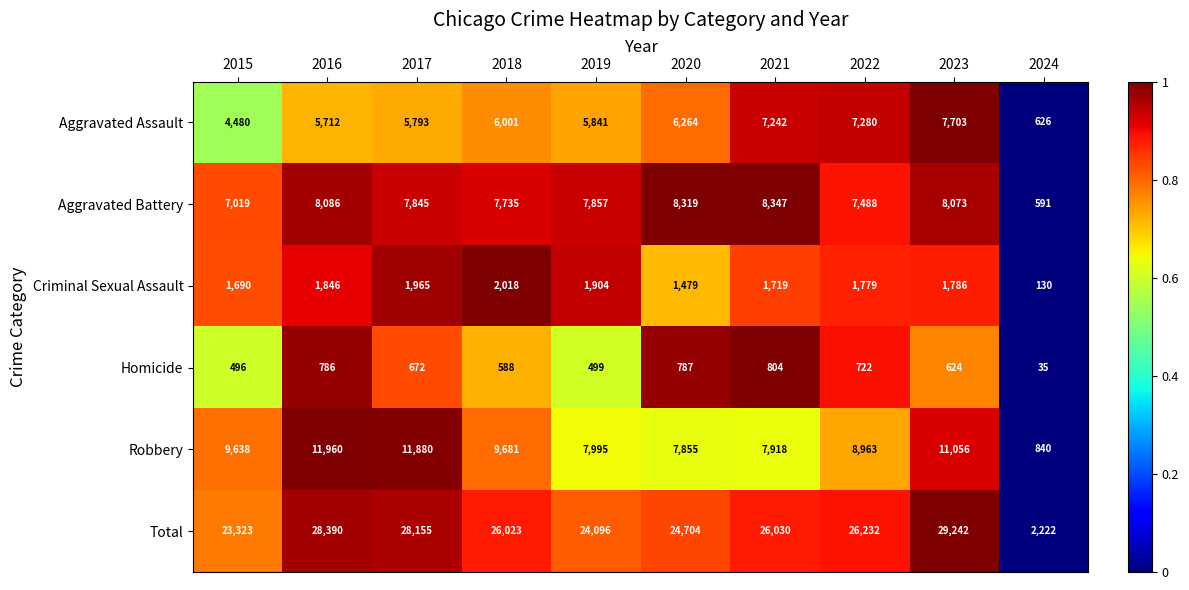

At which category does the chart reach its peak across all series?

2023